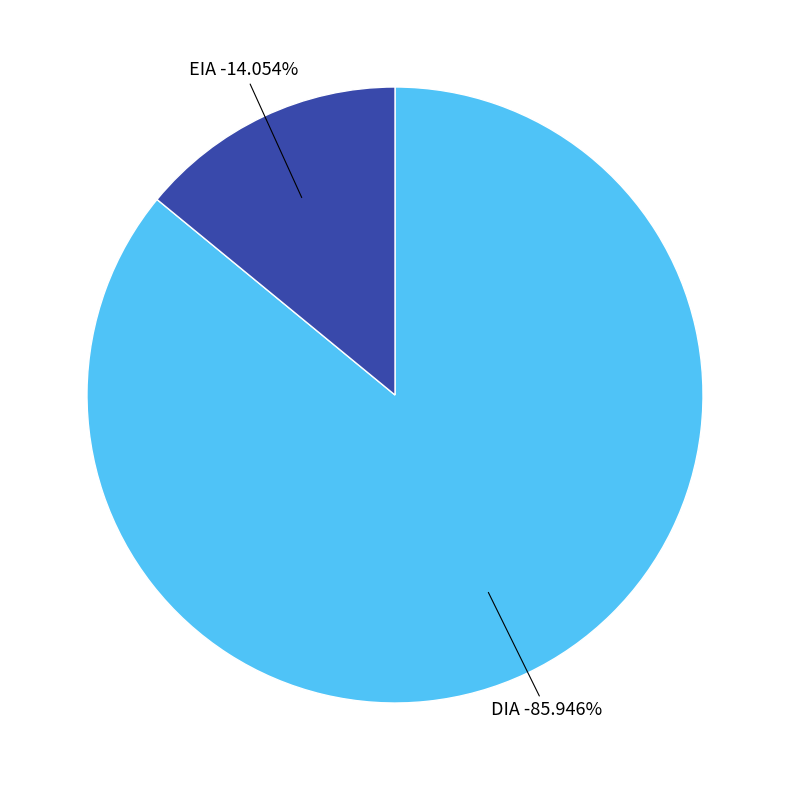

Is the sum of DIA and EIA greater than half?

Yes